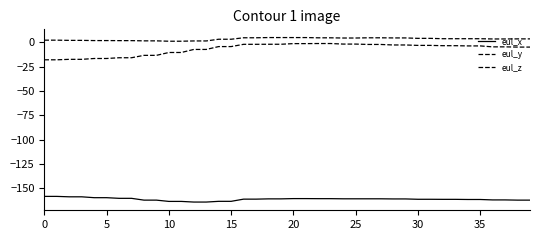

Which series has the widest spread of values?

eul_y